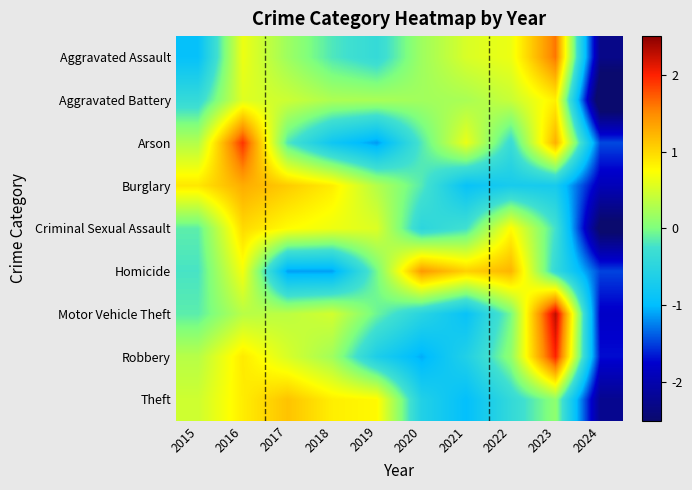

What is the spread (max minus min) of values at 2022?

1.9